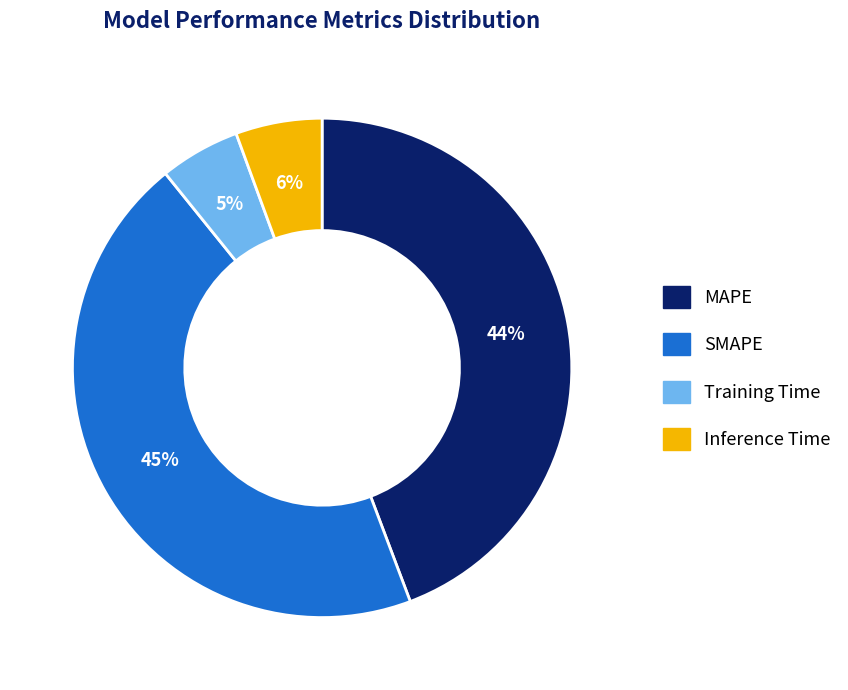

Does MAPE account for over 50% of the chart?

No